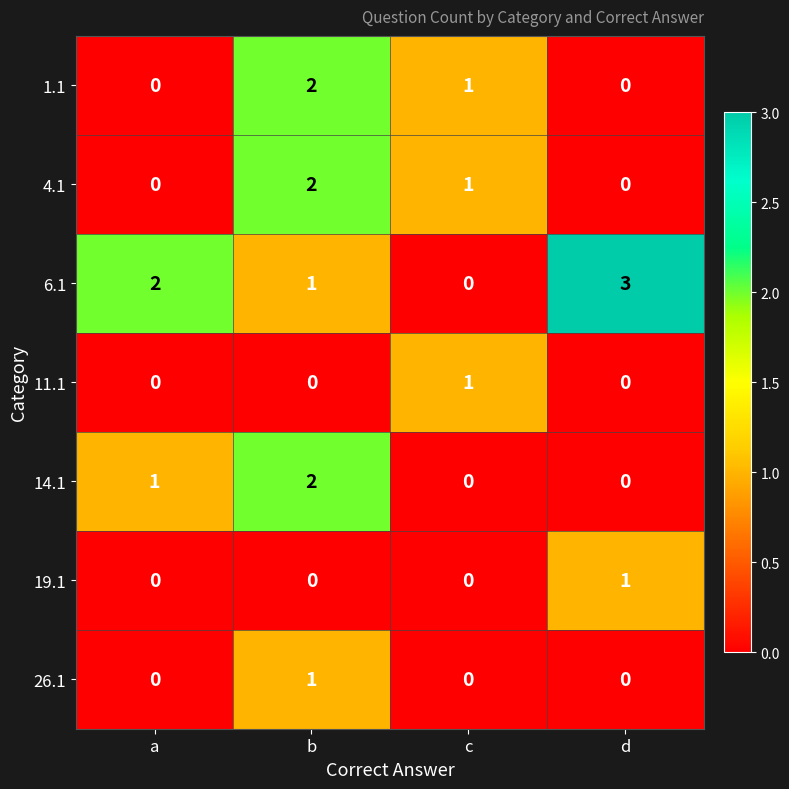

Is it true that 26.1 equals -1 at d?

False